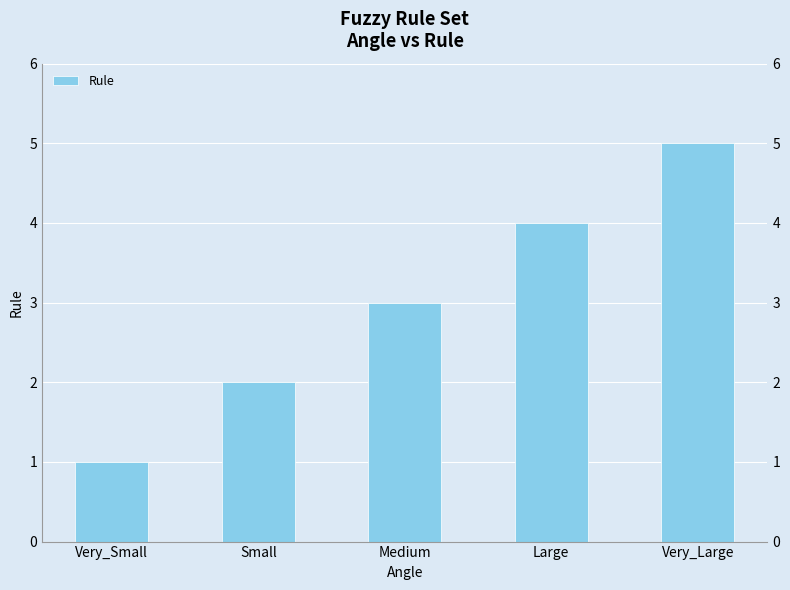

Which category has the highest value across all series?

Very_Large